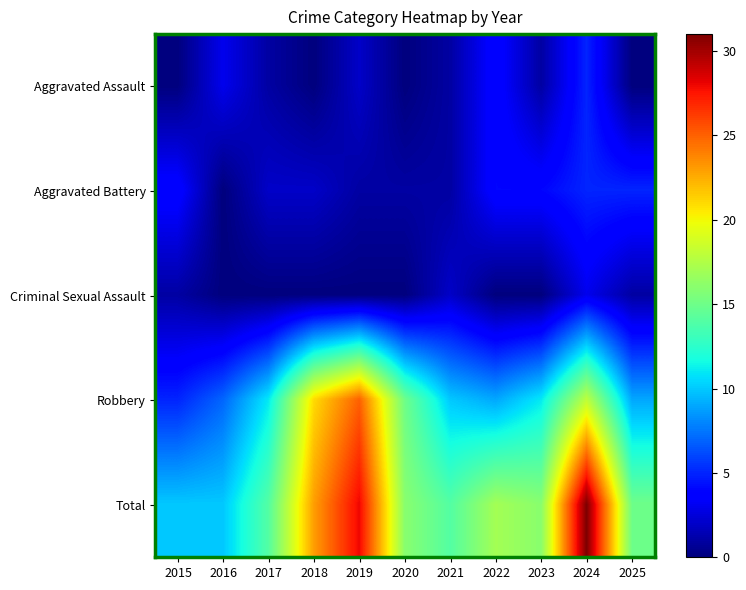

At which category does the chart reach its minimum across all series?

2015